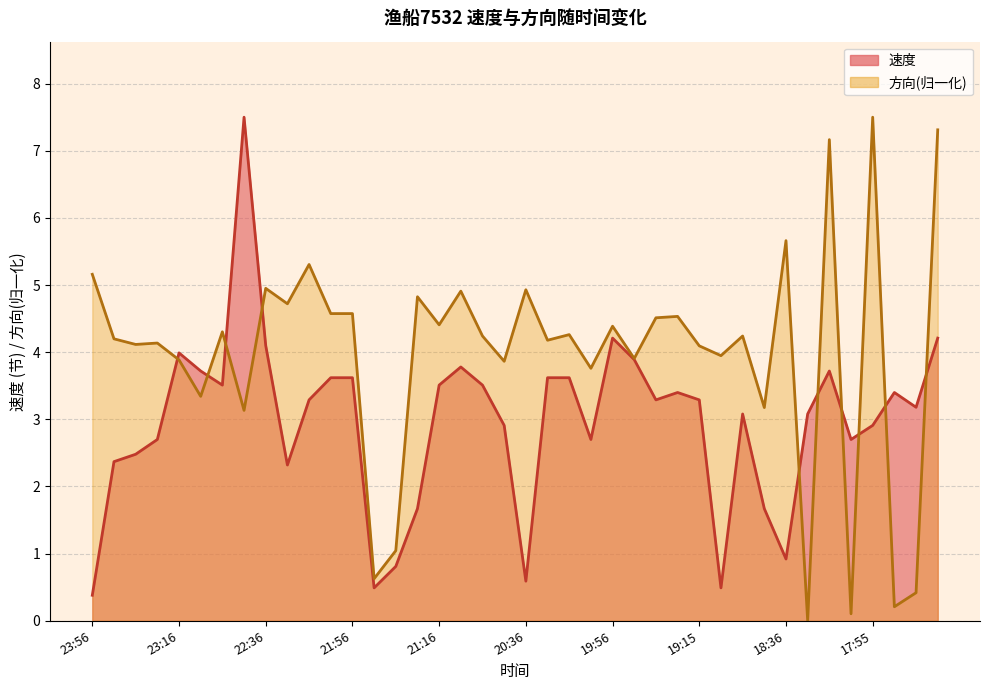

In 方向, how many points are lower than both neighbors (excluding endpoints)?

15